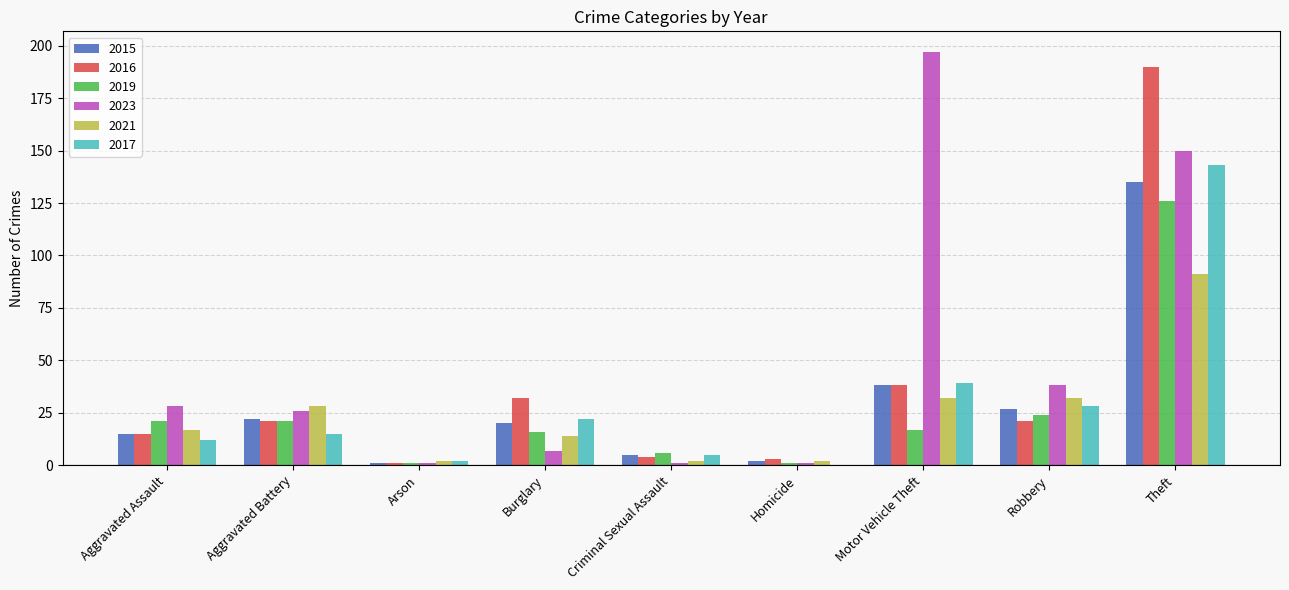

What is the total value across all series at Motor Vehicle Theft?

361